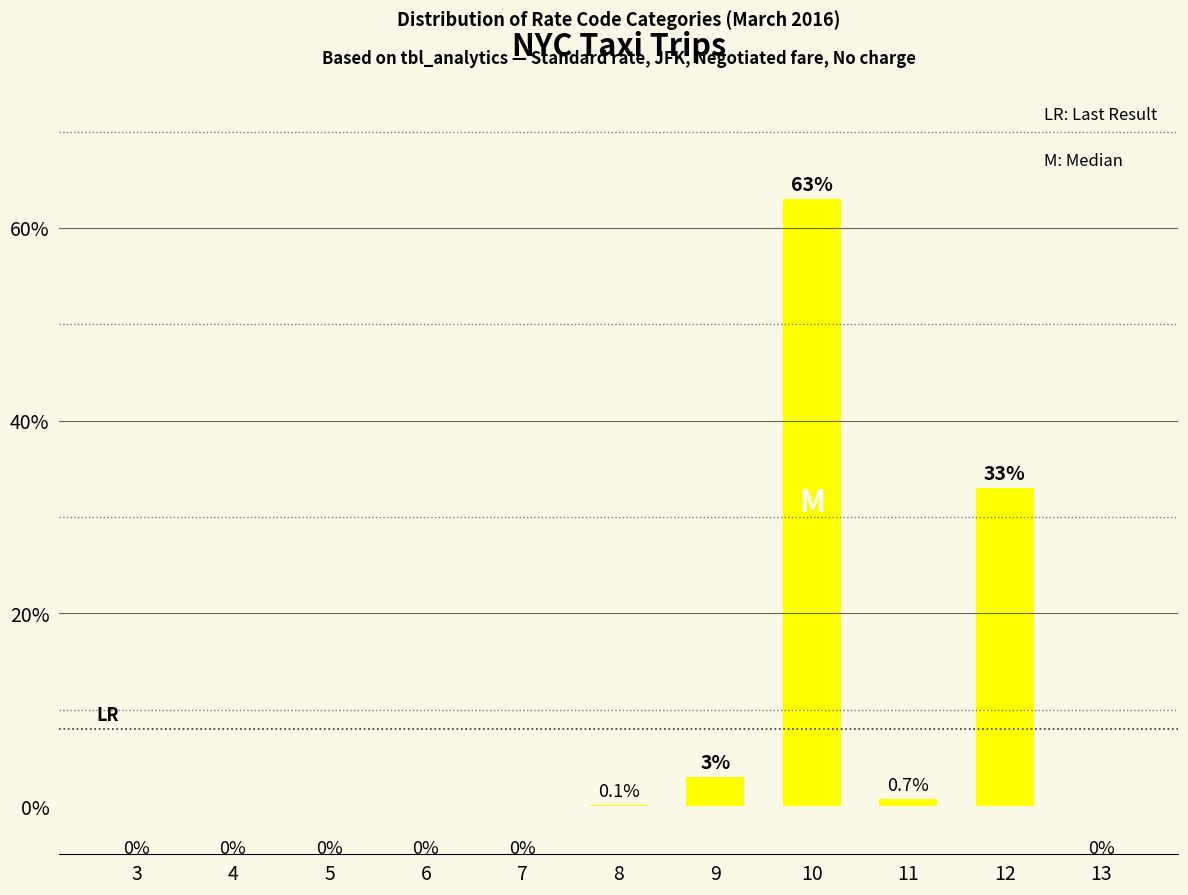

Approximately how many times larger is the value at 11 compared to 9?

0.2